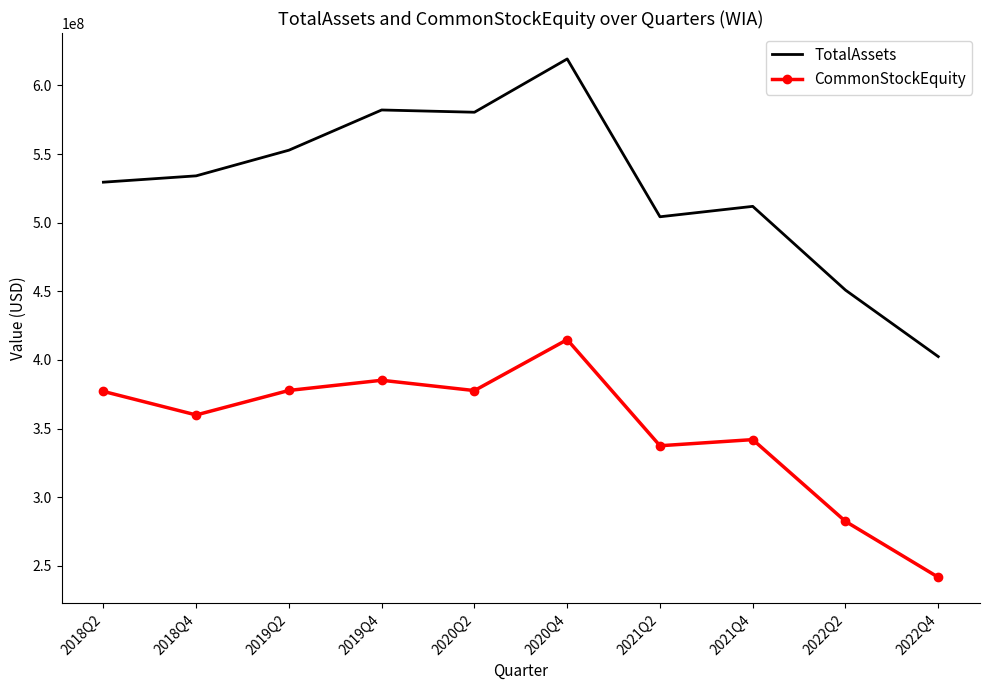

What is the sum of all TotalAssets values?

5267588613